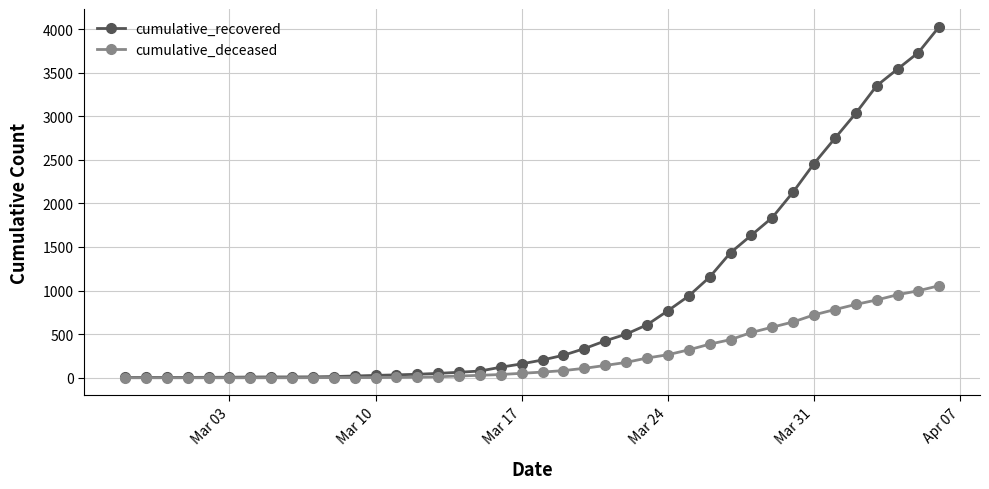

At how many categories does at least one series exceed 1058?

12